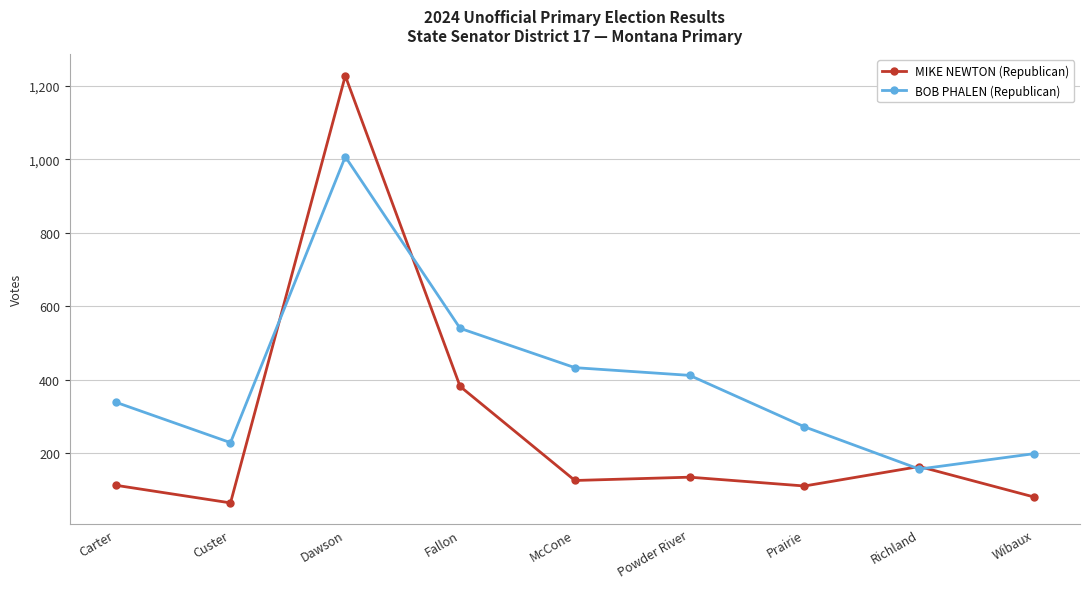

The BOB PHALEN (Republican) series shows 412 at Powder River. True or false?

True